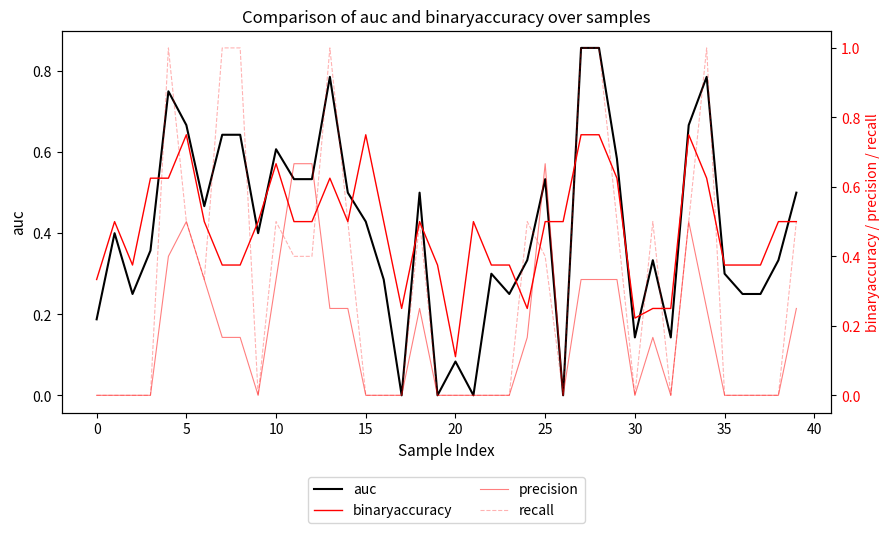

The auc series shows 0.3 at 25. True or false?

False